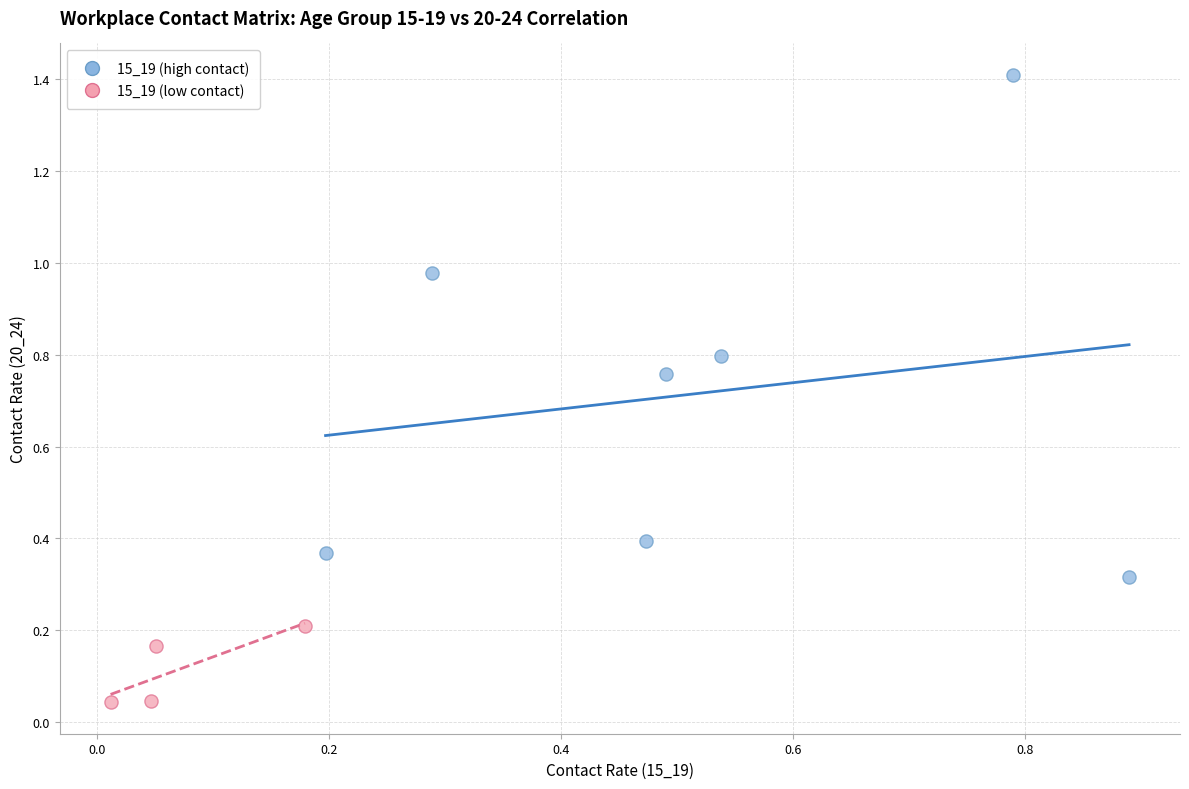

Which series reaches the minimum Y coordinate?

15_19 (low contact)